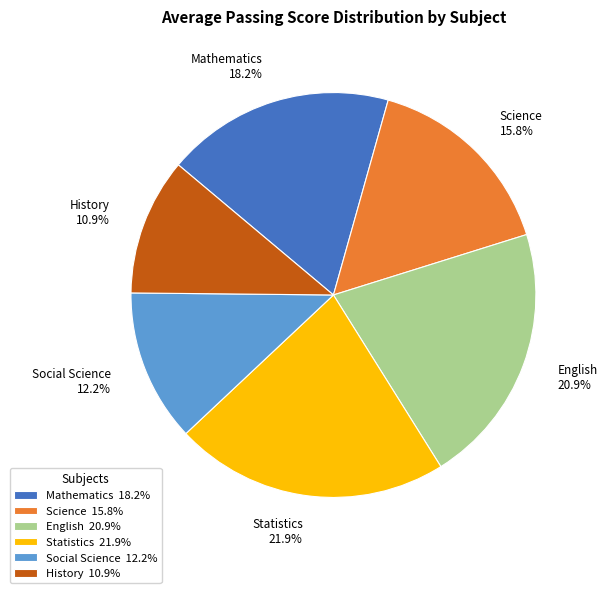

Which category has the biggest portion of the pie?

Statistics